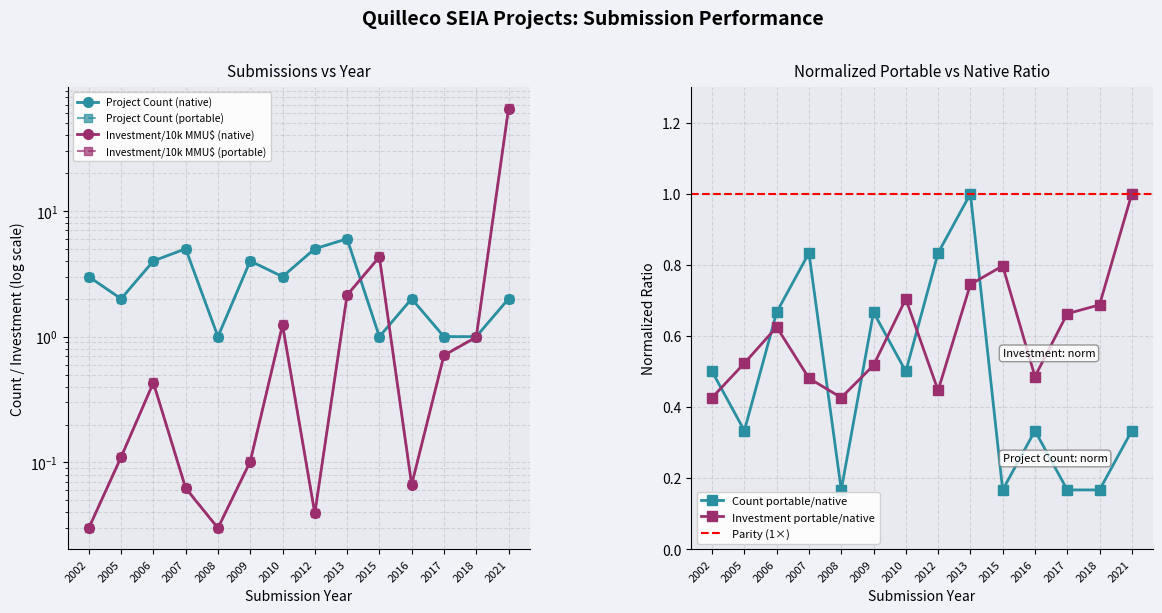

The Total Investment (MMU$) series shows 0.0 at 2002. True or false?

True